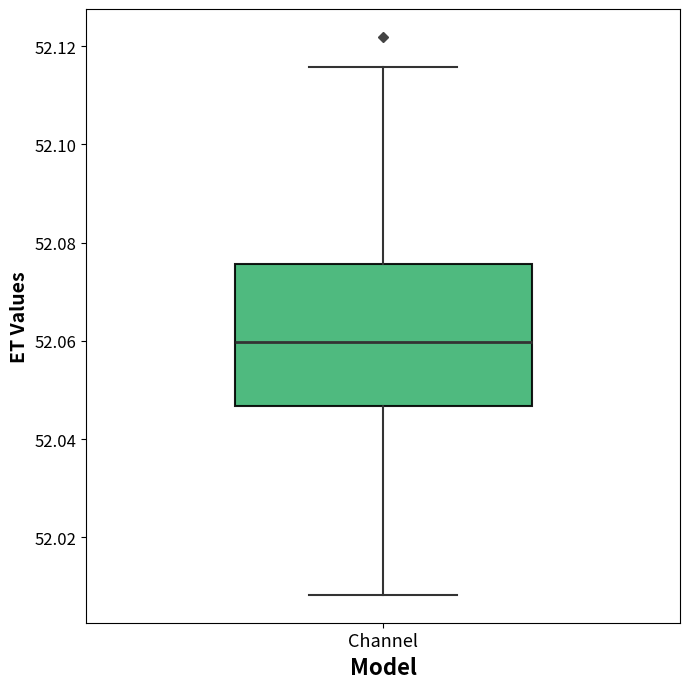

Where is the lower edge of the box for Channel on the y-axis? The values are not printed on the chart, so give them approximately, as read against the axis.

52.046